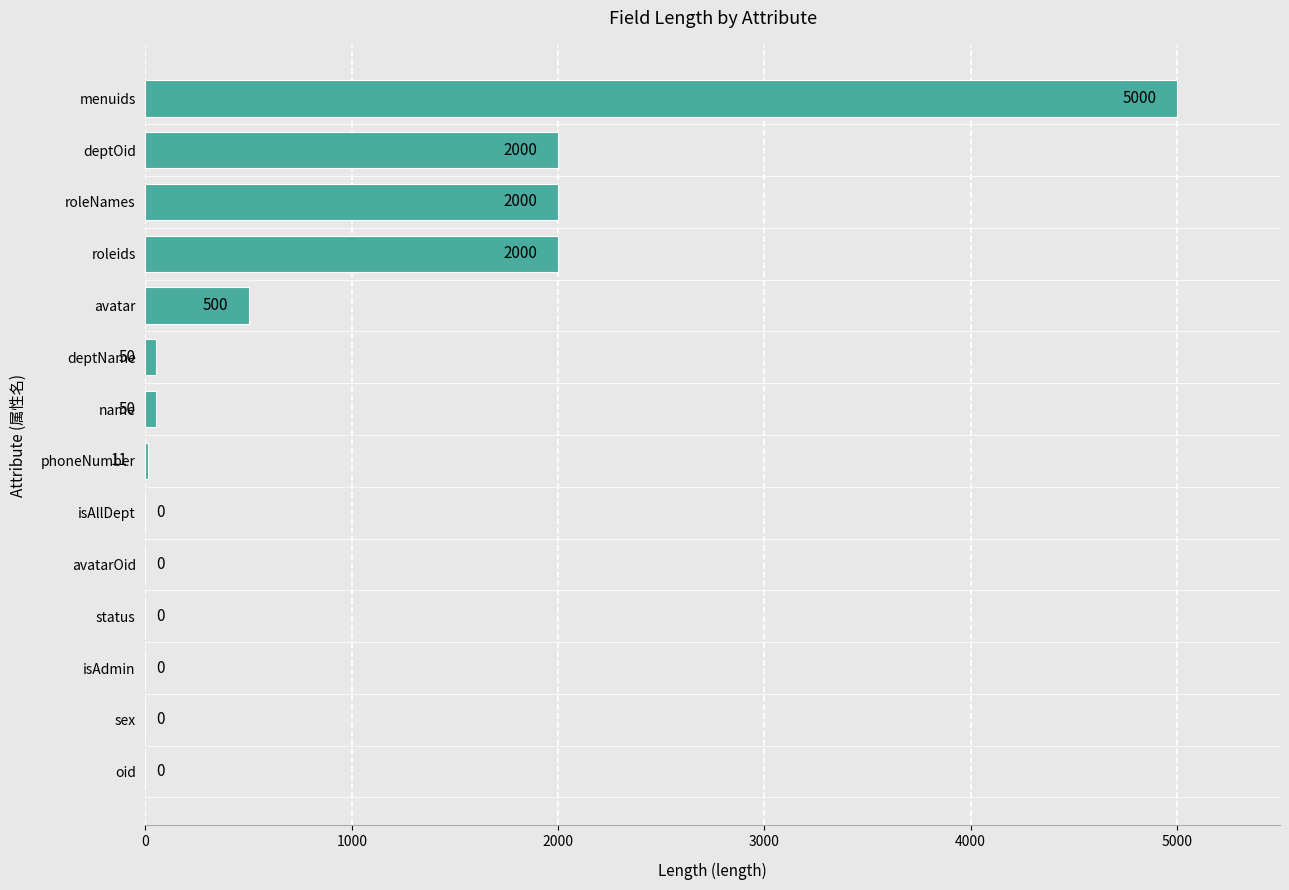

How many categories are shown in the chart?

14